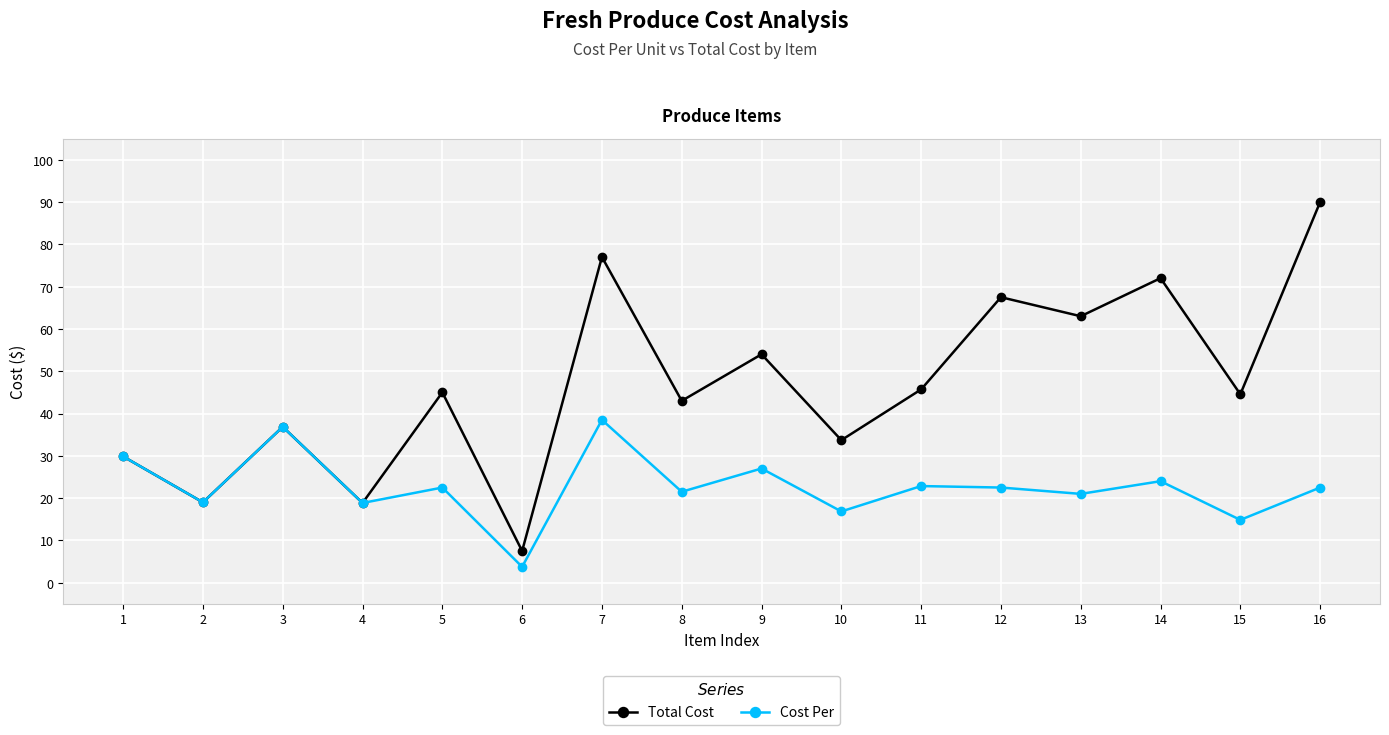

Is the value of Cost Per at 6 greater than the value of Total Cost at 11?

No